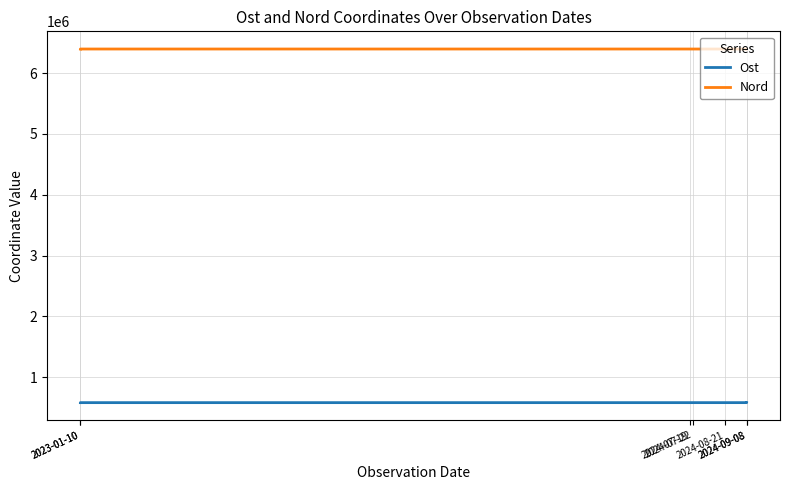

What is the difference between the Nord values at 2024-07-19 and 2024-09-08?

181.0